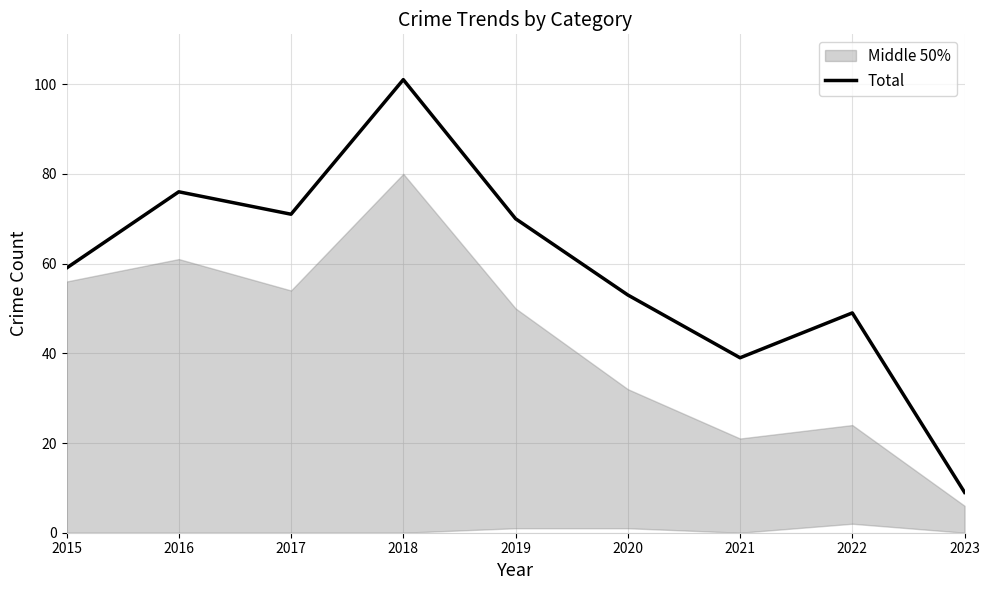

What is the maximum value shown in the chart?

101